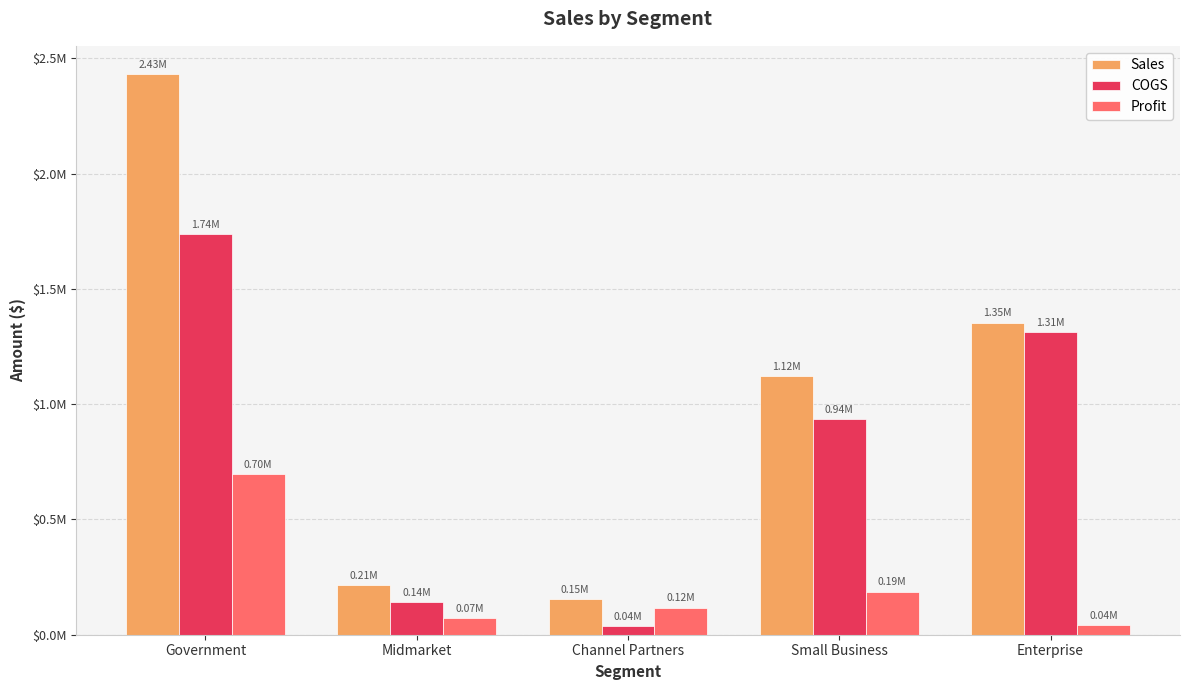

Where does the Sales series first go above 1123200?

Government